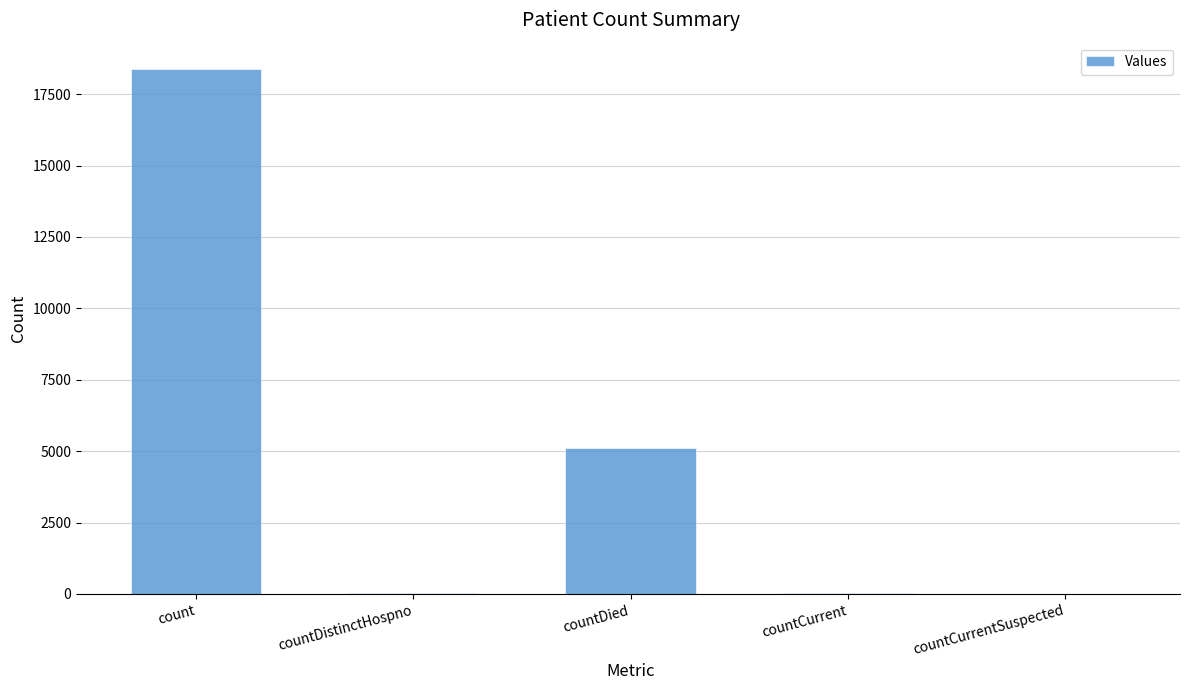

Does the chart contain stacked bars?

No